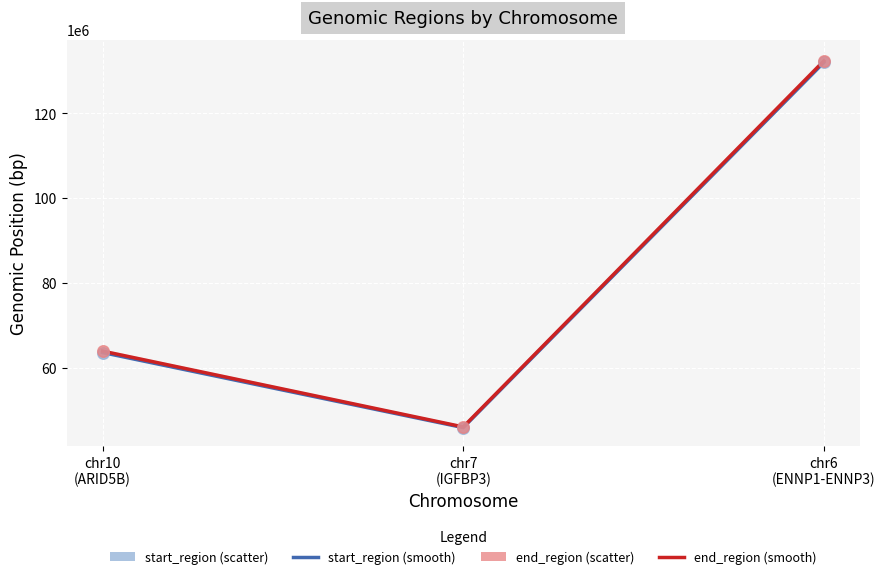

At which category is the sum across all series the highest?

chr6
(ENNP1-ENNP3)